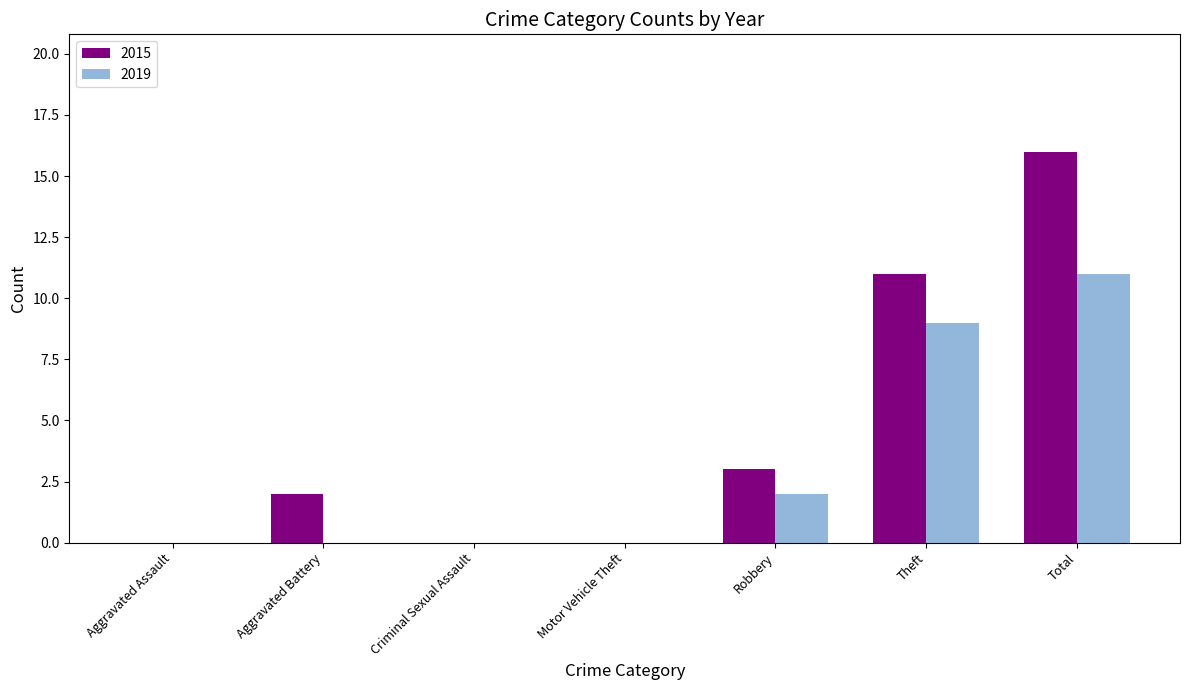

How many 2015 values are between 0 and 11?

6